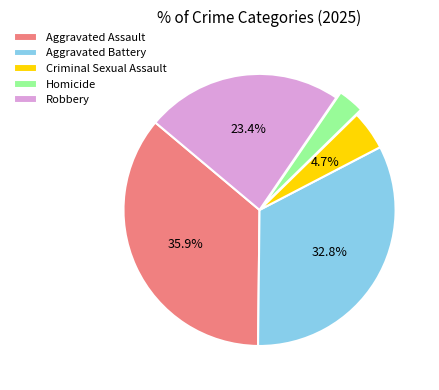

The Criminal Sexual Assault slice represents 5% of the pie. True or false?

True